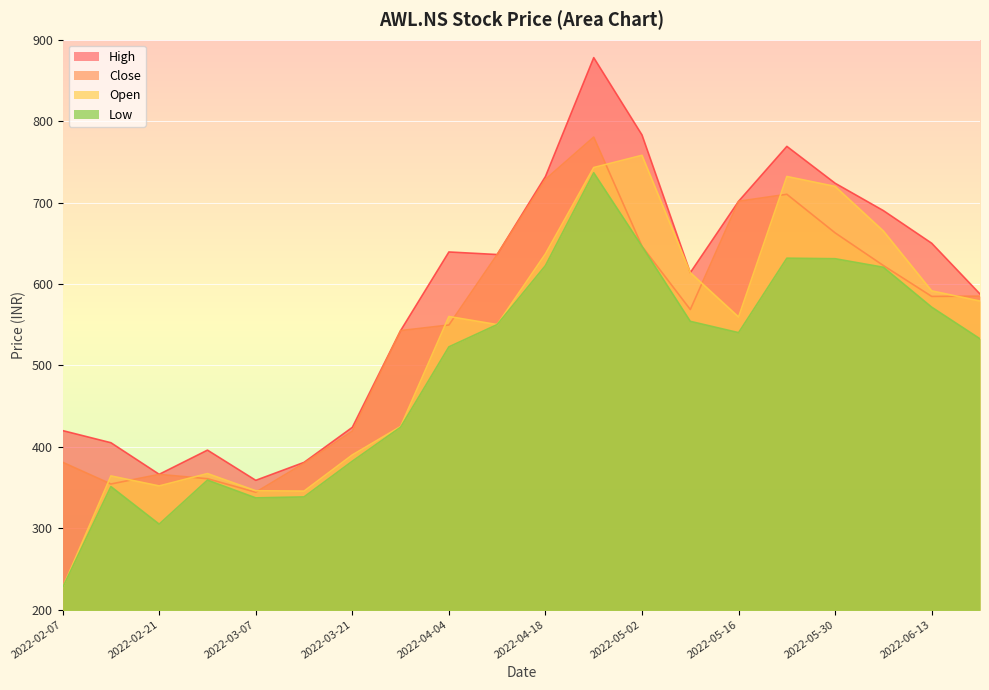

At 2022-05-23, list the series in order from largest to smallest.

High, Open, Close, Low